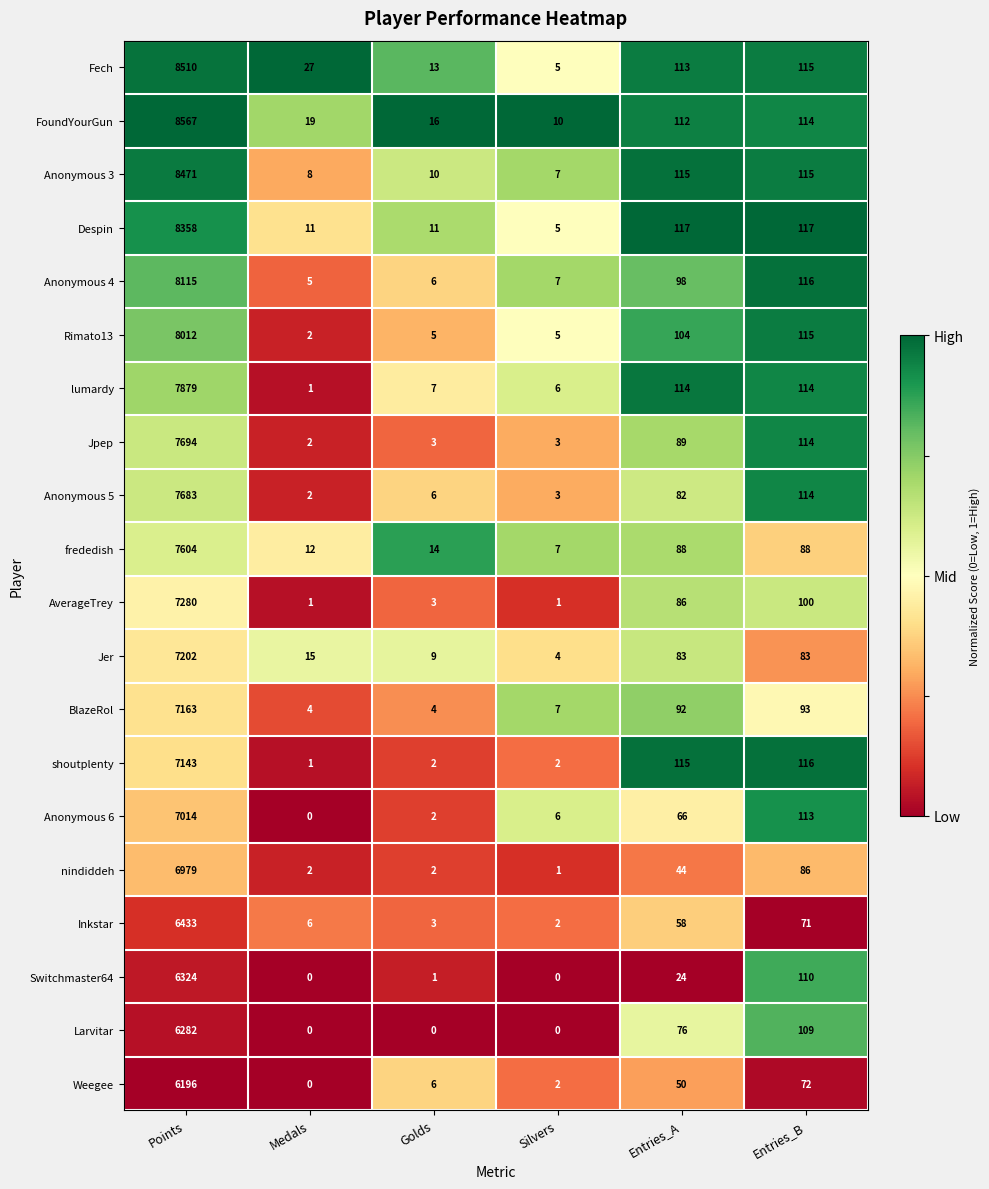

Between Points and Silvers, which series saw the biggest shift?

FoundYourGun